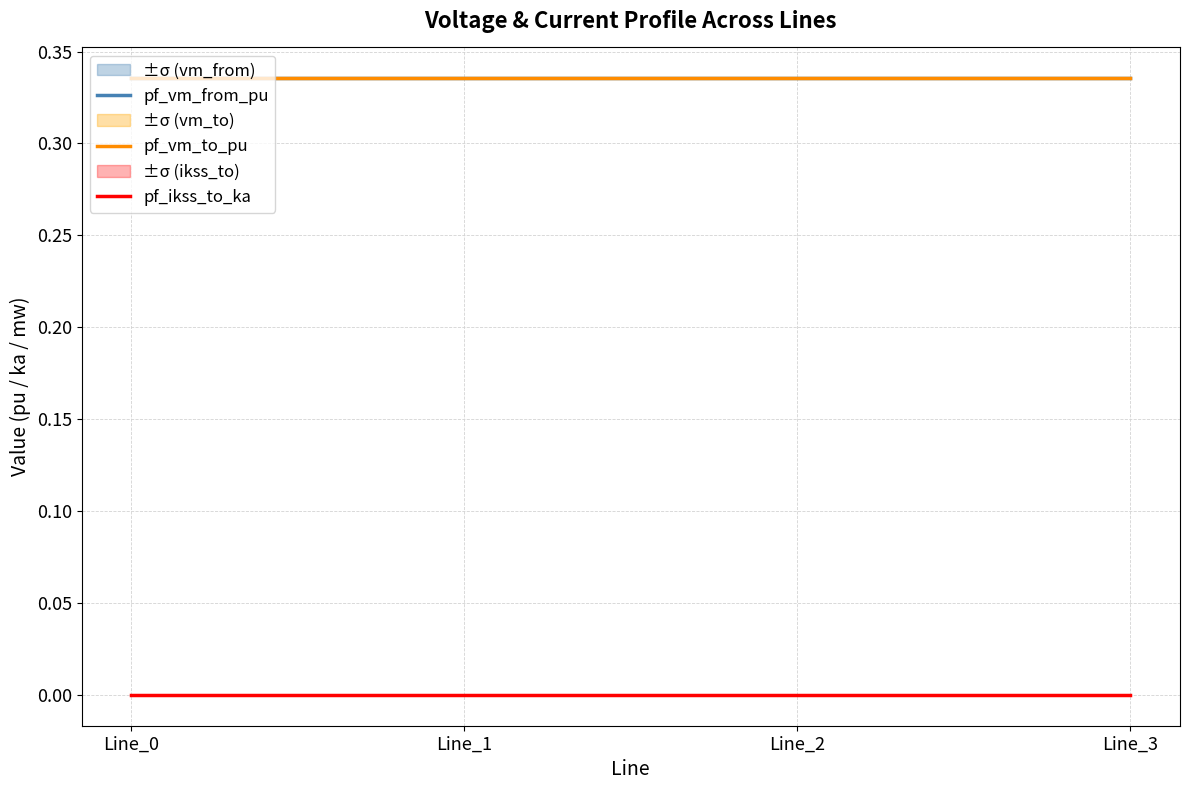

Which category has the highest value in the pf_vm_to_pu series?

Line_3